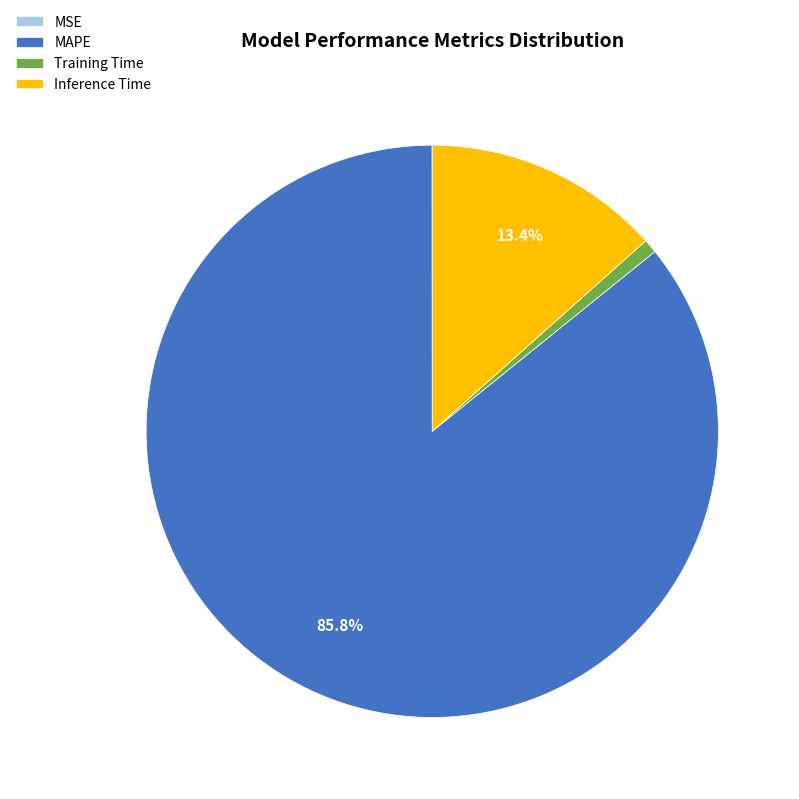

What is the largest slice in the pie chart?

MAPE